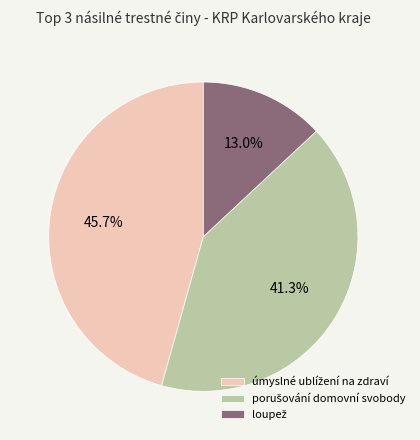

Is there any slice that represents more than half of the pie?

No